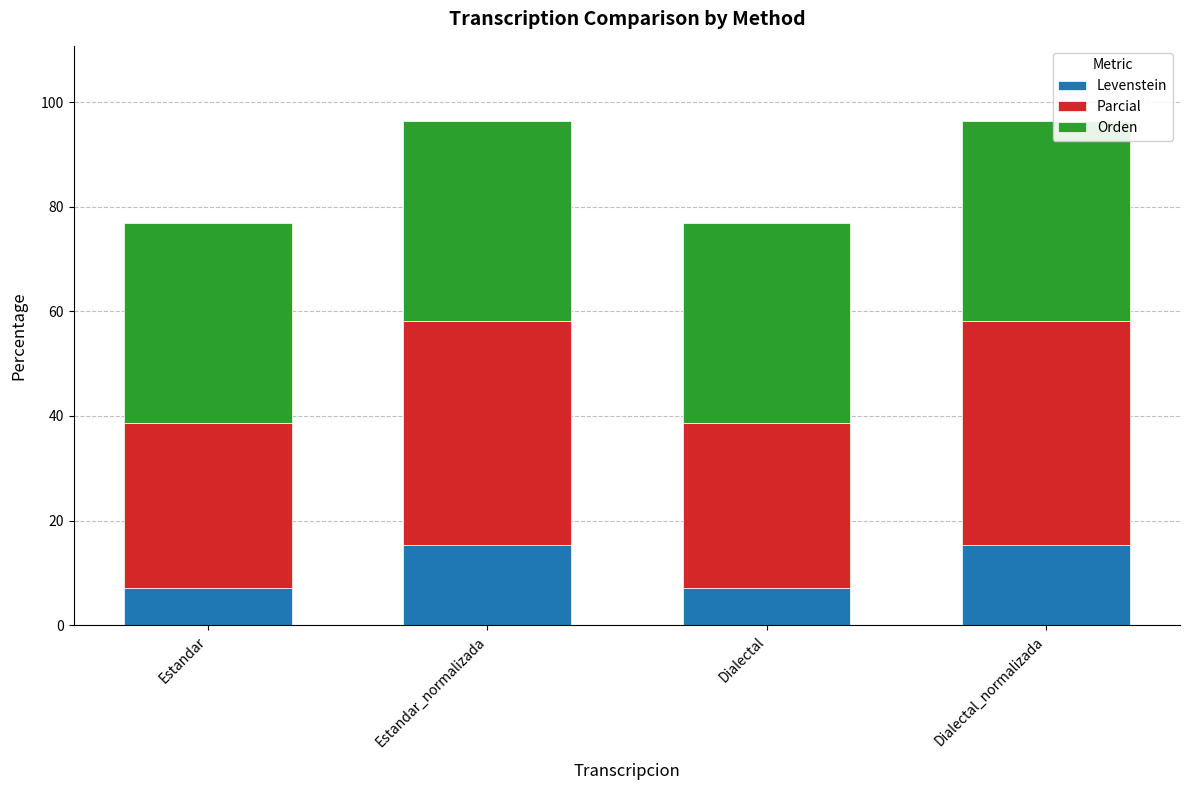

Reading left to right, what are the values for Levenstein?

Estandar=7.1	Estandar_normalizada=15.4	Dialectal=7.1	Dialectal_normalizada=15.4